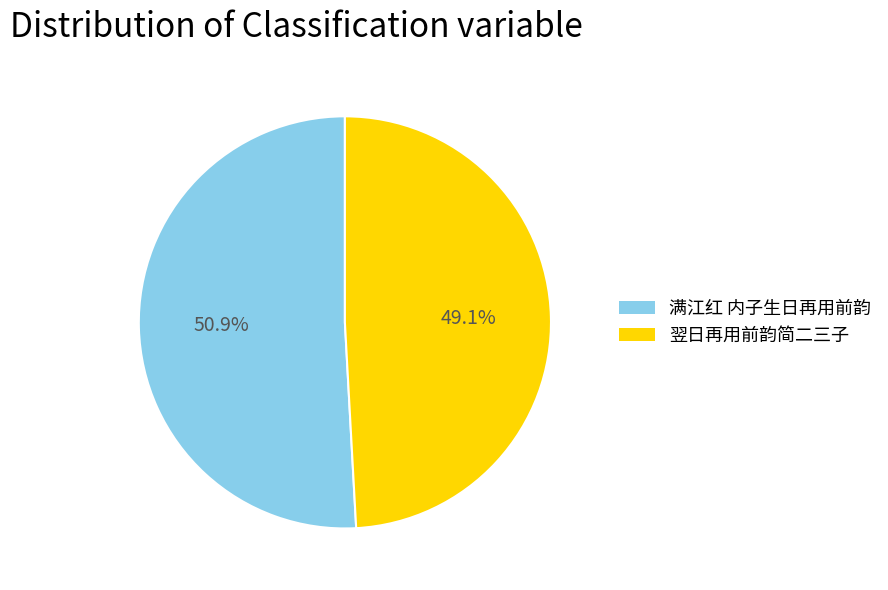

Do 满江红 内子生日再用前韵 and 翌日再用前韵简二三子 together represent more than half of the pie?

Yes